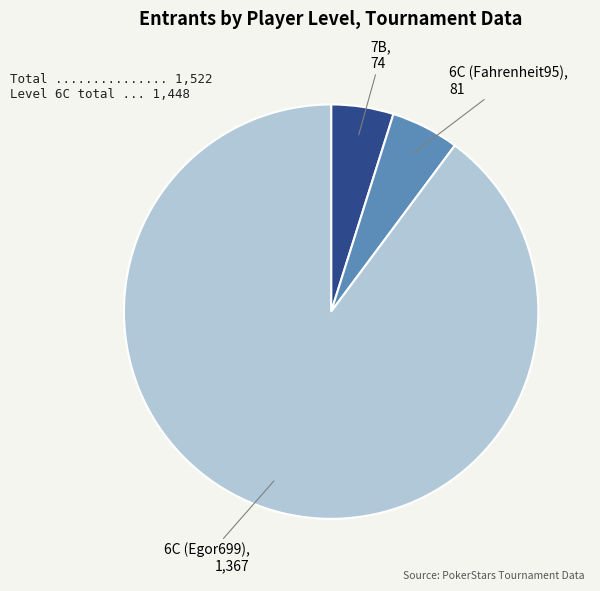

Is there a majority slice in this chart?

Yes